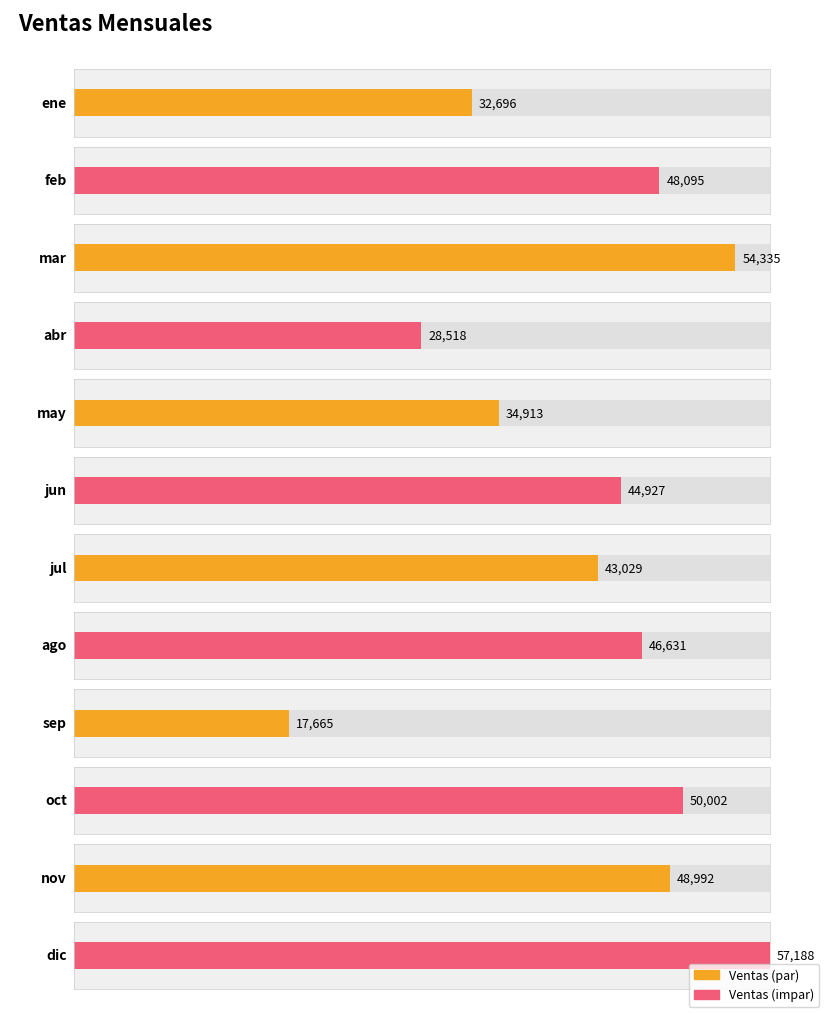

Between abr and ene, which is larger?

ene